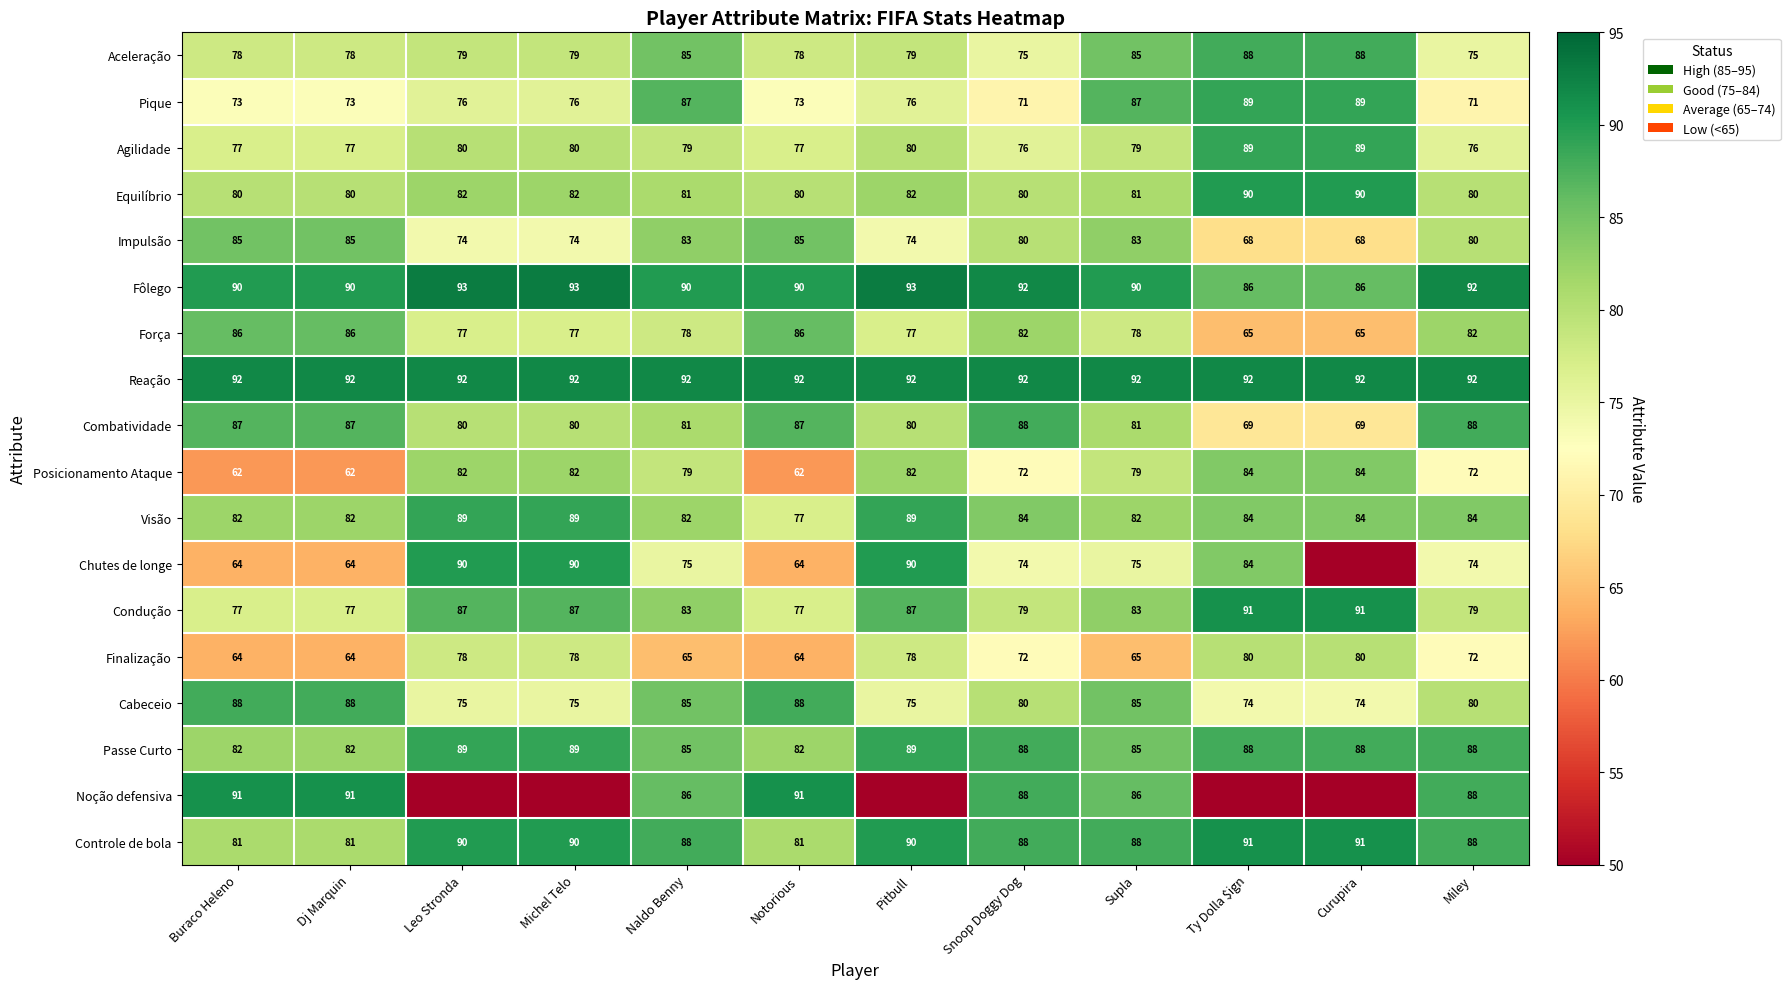

What is the difference between the second highest and second lowest values in the Visão series?

7